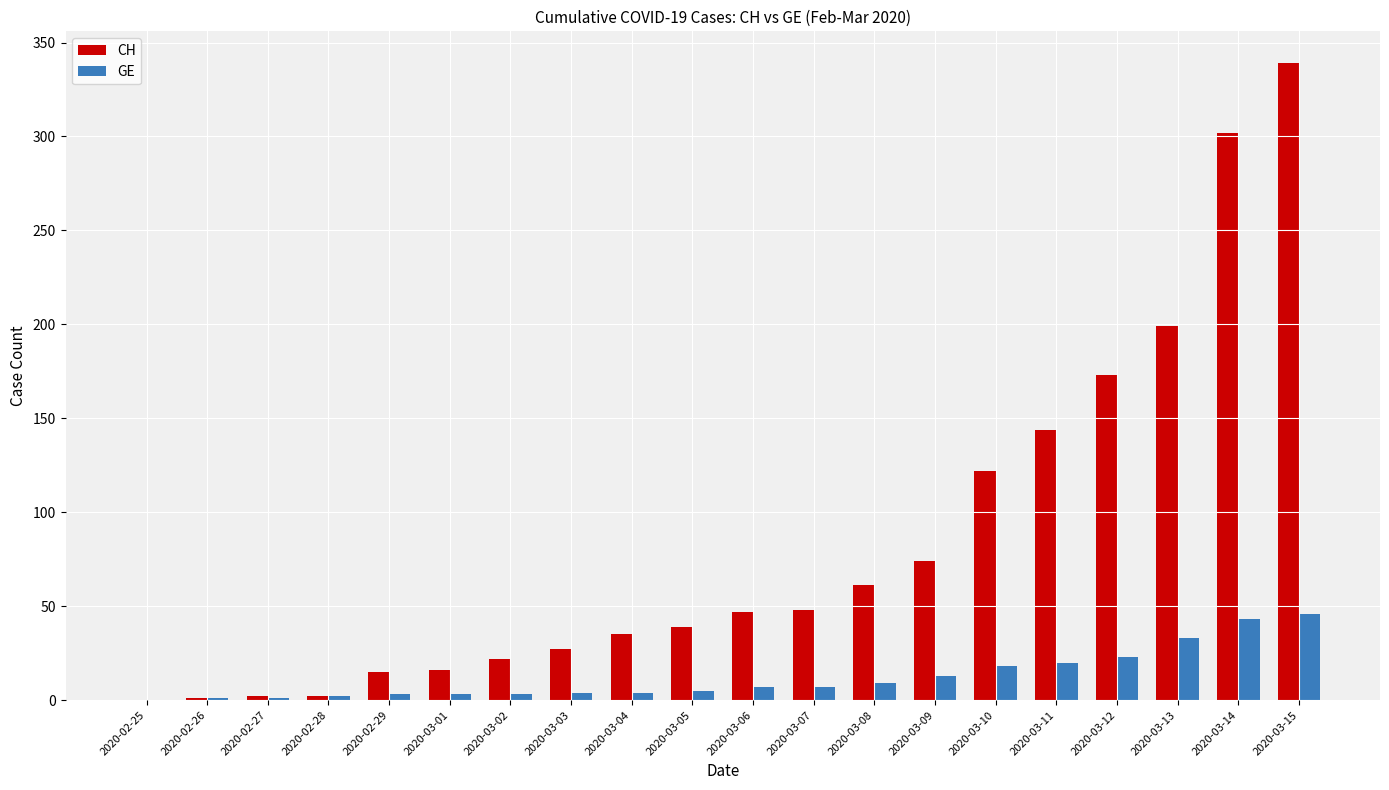

The GE series shows 46 at 2020-03-15. True or false?

True